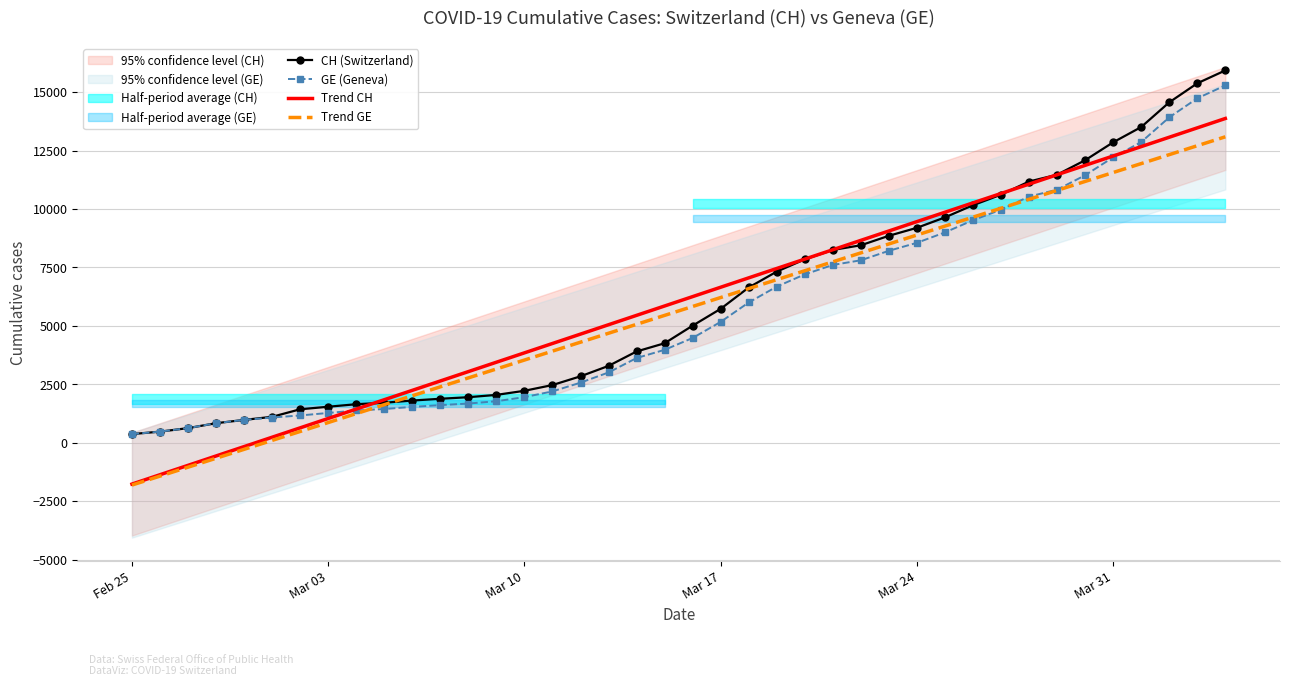

Count the number of data series in this chart.

4